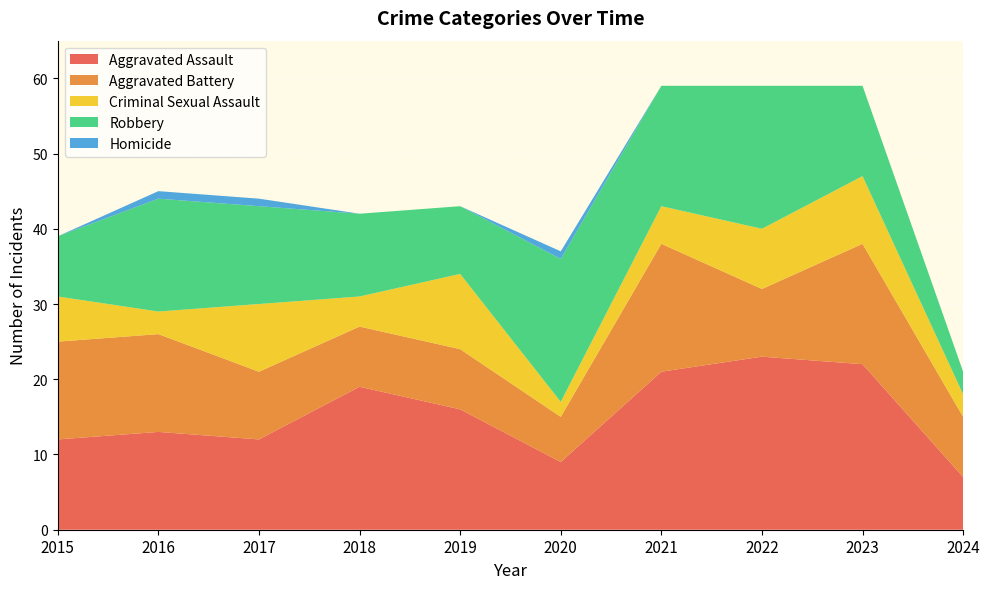

Reading left to right, what are all the values shown in this chart?

Aggravated Assault: 12	13	12	19	16	9	21	23	22	7
Aggravated Battery: 13	13	9	8	8	6	17	9	16	8
Criminal Sexual Assault: 6	3	9	4	10	2	5	8	9	3
Robbery: 8	15	13	11	9	19	16	19	12	3
Homicide: 0	1	1	0	0	1	0	0	0	0